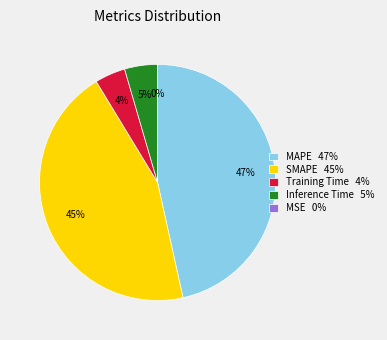

Do Training Time 4% and Inference Time 5% together represent more than half of the pie?

No